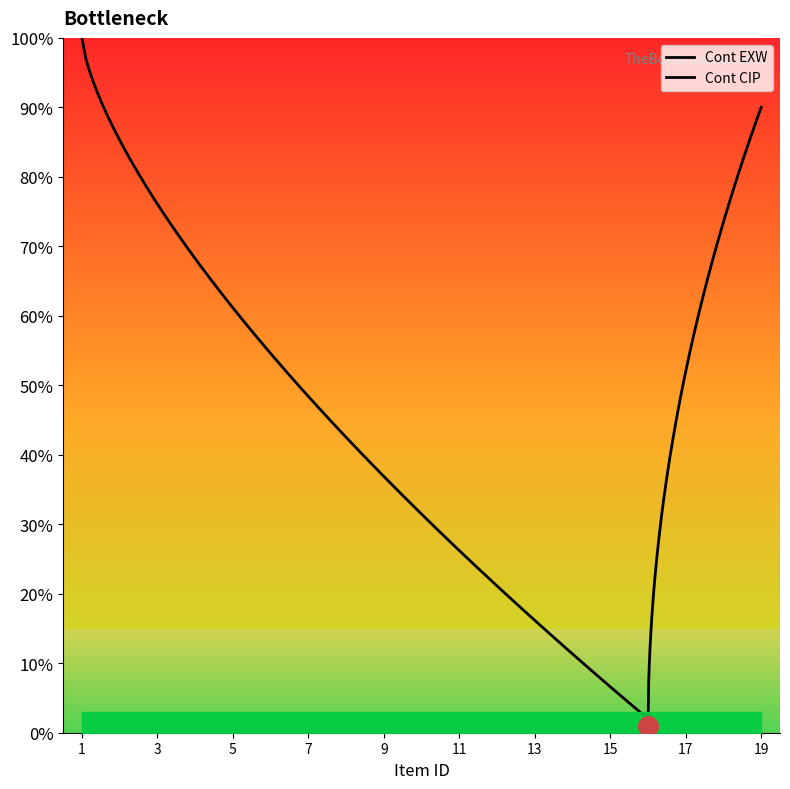

Which series has the largest total across all categories?

Cont EXW